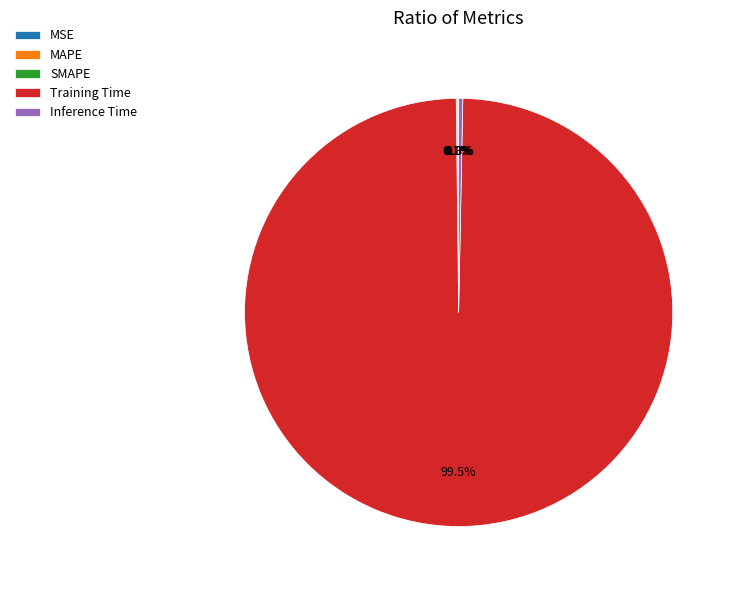

Does Inference Time represent more than half of the total?

No